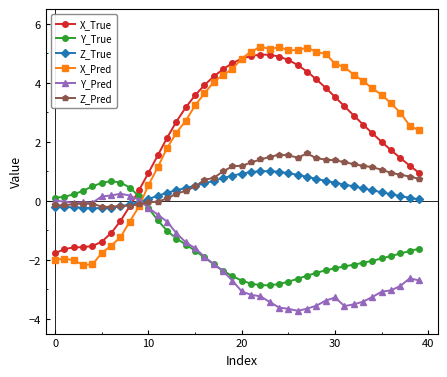

How many series are shown in this chart?

6